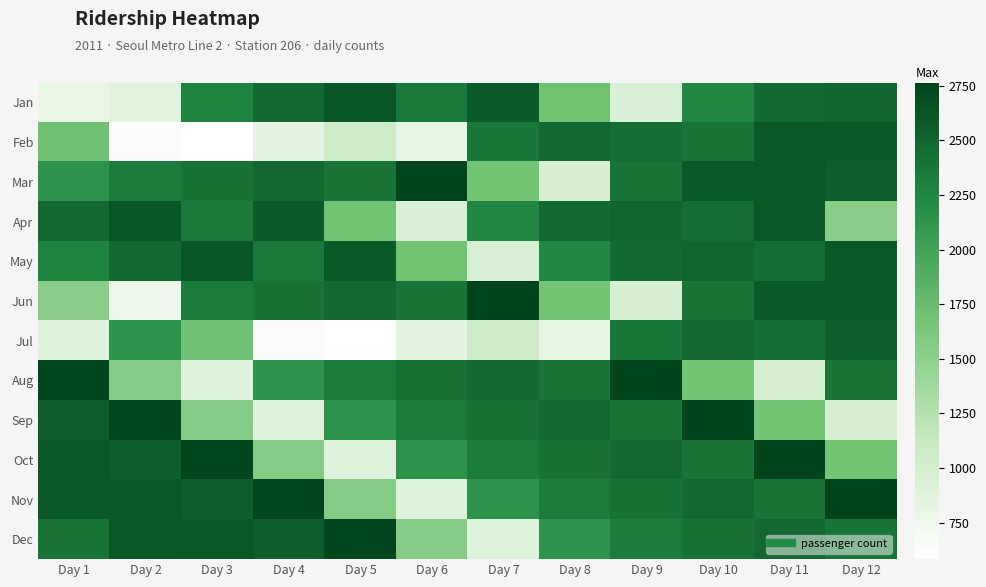

Reading left to right, list all the values displayed in this chart.

Jan: Day 1=803	Day 2=872	Day 3=2277	Day 4=2472	Day 5=2615	Day 6=2349	Day 7=2581	Day 8=1685	Day 9=971	Day 10=2243	Day 11=2472	Day 12=2496
Feb: Day 1=1697	Day 2=627	Day 3=583	Day 4=836	Day 5=1076	Day 6=819	Day 7=2360	Day 8=2475	Day 9=2447	Day 10=2385	Day 11=2599	Day 12=2609
Mar: Day 1=2148	Day 2=2326	Day 3=2400	Day 4=2475	Day 5=2385	Day 6=2764	Day 7=1673	Day 8=975	Day 9=2385	Day 10=2599	Day 11=2609	Day 12=2552
Apr: Day 1=2472	Day 2=2615	Day 3=2349	Day 4=2581	Day 5=1685	Day 6=971	Day 7=2243	Day 8=2472	Day 9=2496	Day 10=2444	Day 11=2603	Day 12=1533
May: Day 1=2277	Day 2=2472	Day 3=2615	Day 4=2349	Day 5=2581	Day 6=1685	Day 7=971	Day 8=2243	Day 9=2472	Day 10=2496	Day 11=2444	Day 12=2603
Jun: Day 1=1533	Day 2=755	Day 3=2326	Day 4=2400	Day 5=2475	Day 6=2385	Day 7=2764	Day 8=1673	Day 9=975	Day 10=2385	Day 11=2599	Day 12=2609
Jul: Day 1=898	Day 2=2148	Day 3=1697	Day 4=627	Day 5=583	Day 6=836	Day 7=1076	Day 8=819	Day 9=2360	Day 10=2475	Day 11=2447	Day 12=2552
Aug: Day 1=2742	Day 2=1560	Day 3=898	Day 4=2148	Day 5=2326	Day 6=2400	Day 7=2475	Day 8=2385	Day 9=2764	Day 10=1673	Day 11=975	Day 12=2385
Sep: Day 1=2552	Day 2=2742	Day 3=1560	Day 4=898	Day 5=2148	Day 6=2326	Day 7=2400	Day 8=2475	Day 9=2385	Day 10=2764	Day 11=1673	Day 12=975
Oct: Day 1=2609	Day 2=2552	Day 3=2742	Day 4=1560	Day 5=898	Day 6=2148	Day 7=2326	Day 8=2400	Day 9=2475	Day 10=2385	Day 11=2764	Day 12=1673
Nov: Day 1=2599	Day 2=2609	Day 3=2552	Day 4=2742	Day 5=1560	Day 6=898	Day 7=2148	Day 8=2326	Day 9=2400	Day 10=2475	Day 11=2385	Day 12=2764
Dec: Day 1=2385	Day 2=2599	Day 3=2609	Day 4=2552	Day 5=2742	Day 6=1560	Day 7=898	Day 8=2148	Day 9=2326	Day 10=2400	Day 11=2475	Day 12=2385